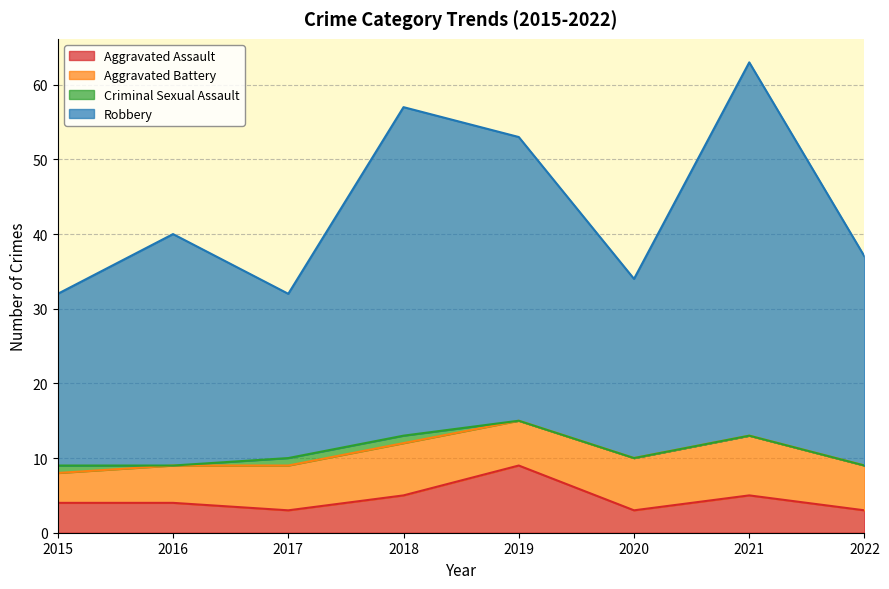

What are all the series names shown in the legend?

Aggravated Assault, Aggravated Battery, Criminal Sexual Assault, Robbery